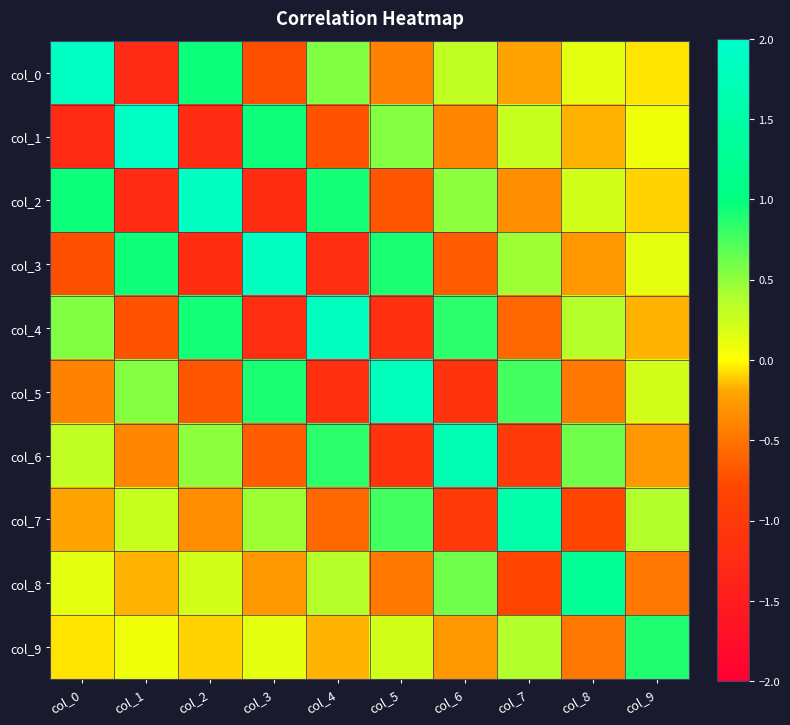

At which category is the sum across all series the highest?

col_0